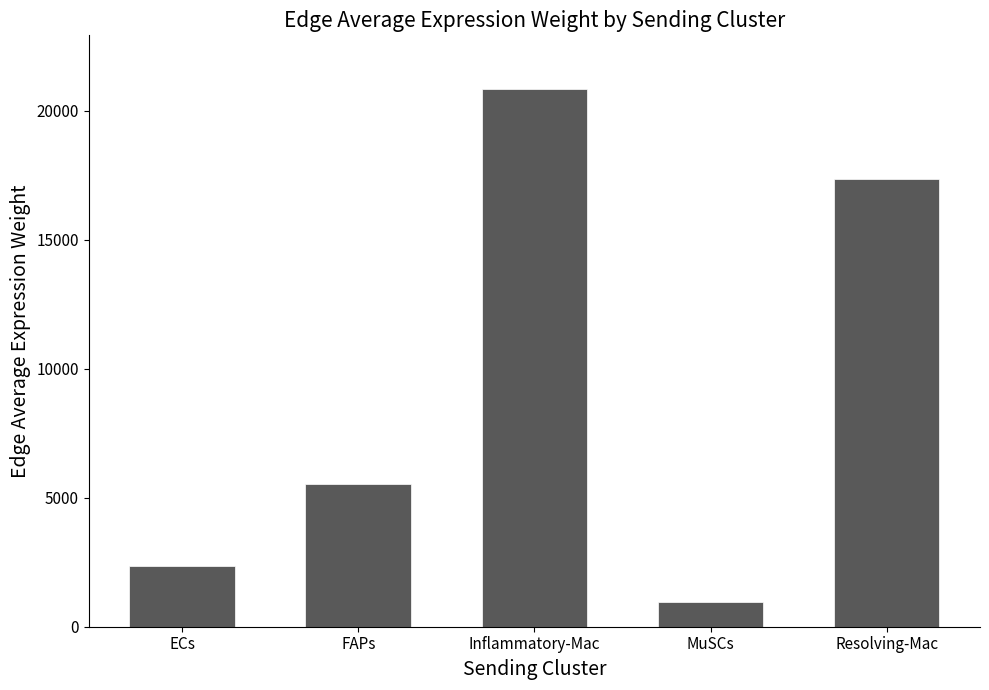

What value does the data have at MuSCs?

958.9